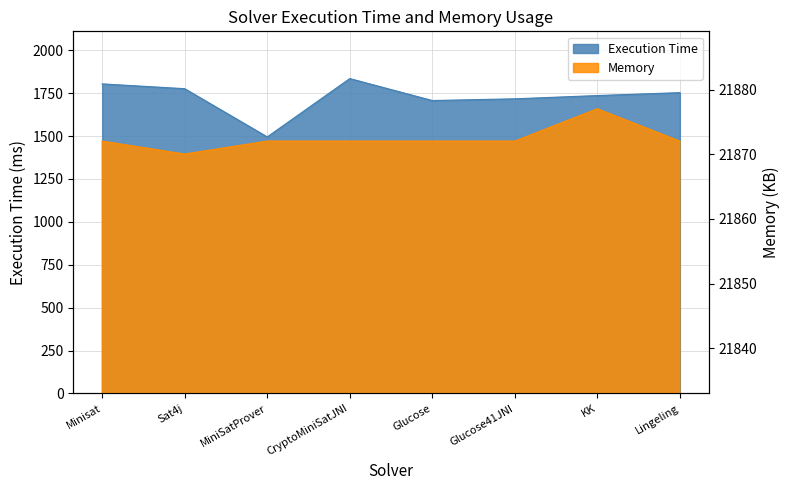

What value does the Memory series have at MiniSatProver?

21872